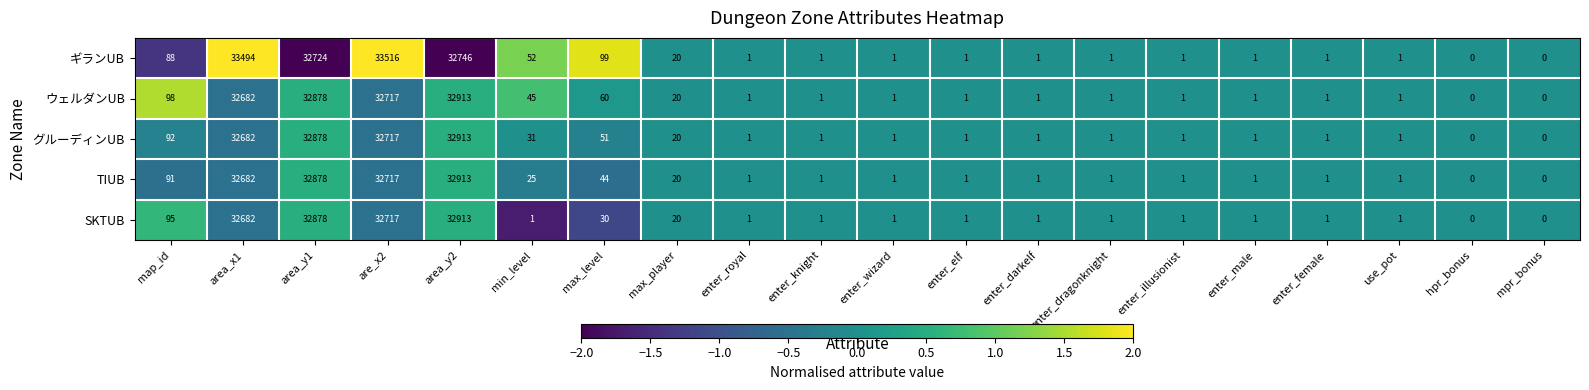

Which series has the widest spread of values?

ギランUB